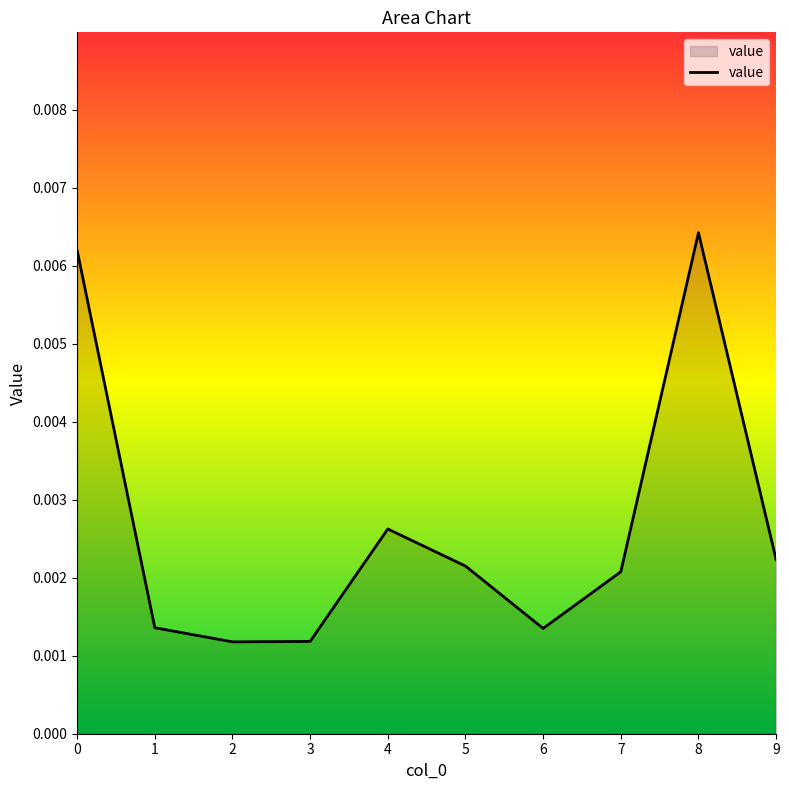

Count the values in the range 0 to 1.

10